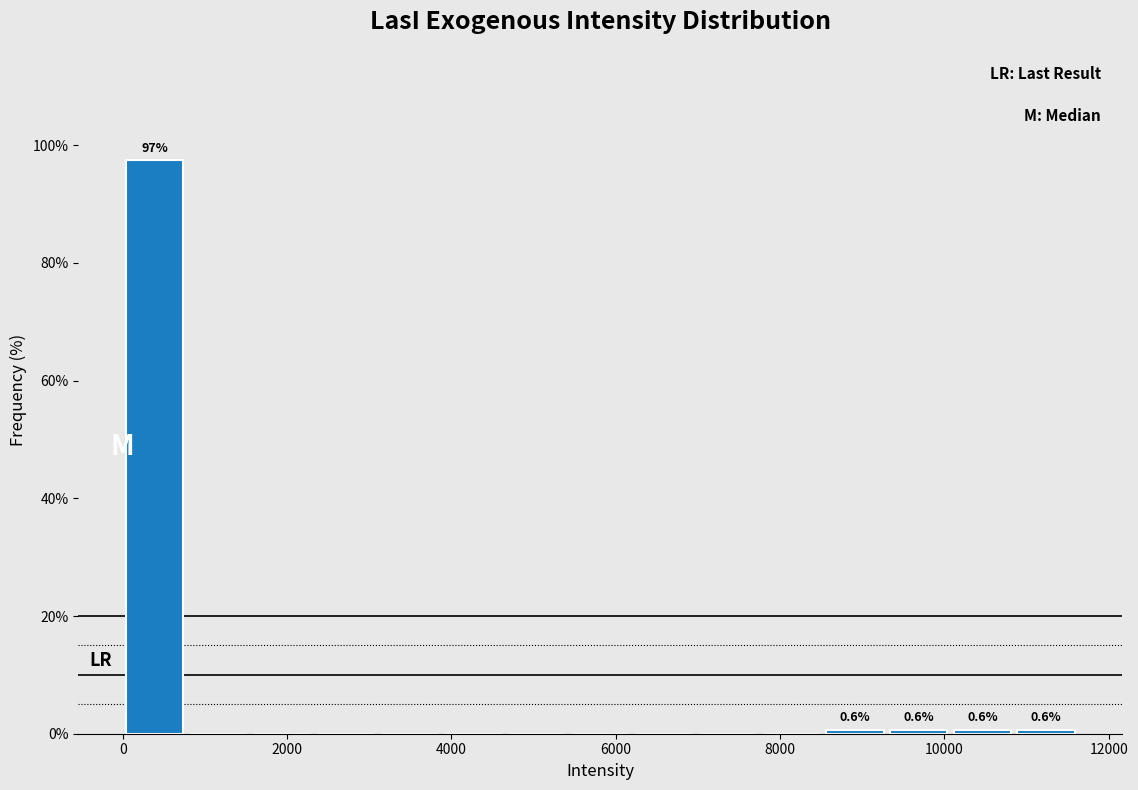

Around what value on the x-axis is the tallest bar? Give the approximate position of its centre, as read against the axis.

400